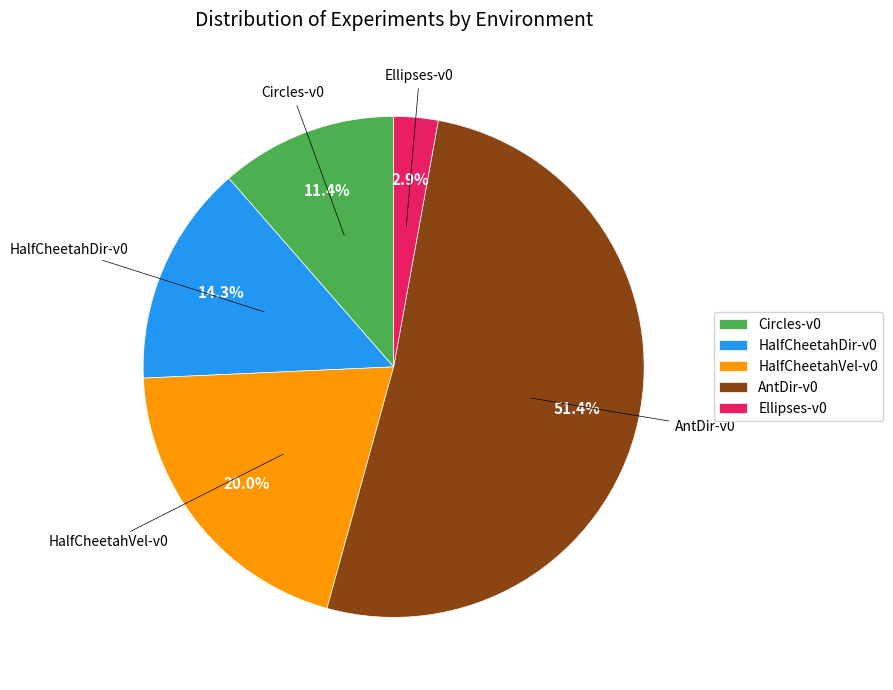

To the nearest percent, what percentage of the pie is HalfCheetahDir-v0?

14%